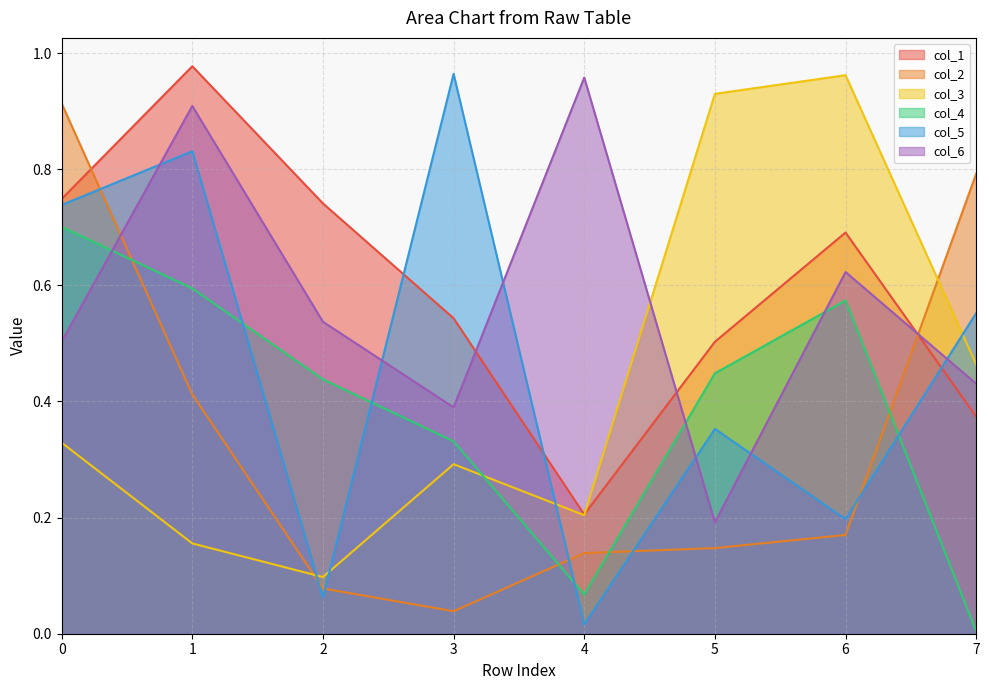

Rank the categories by col_4 value from highest to lowest.

0, 1, 6, 5, 2, 3, 4, 7